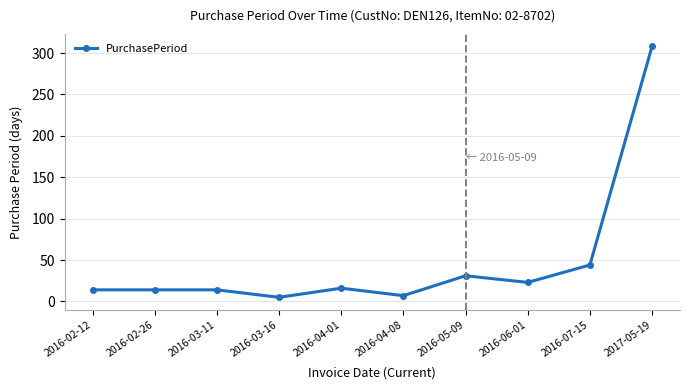

True or false: there are more than 1 points higher than both neighbors.

True